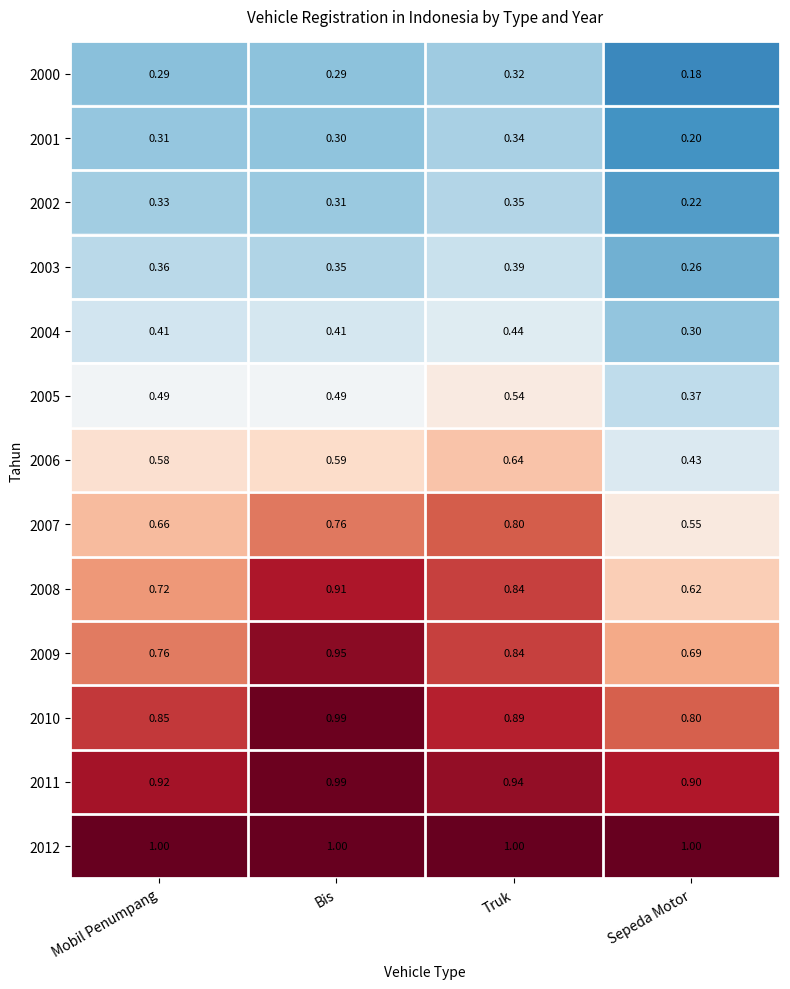

Which category has the lowest value across all series?

Sepeda Motor